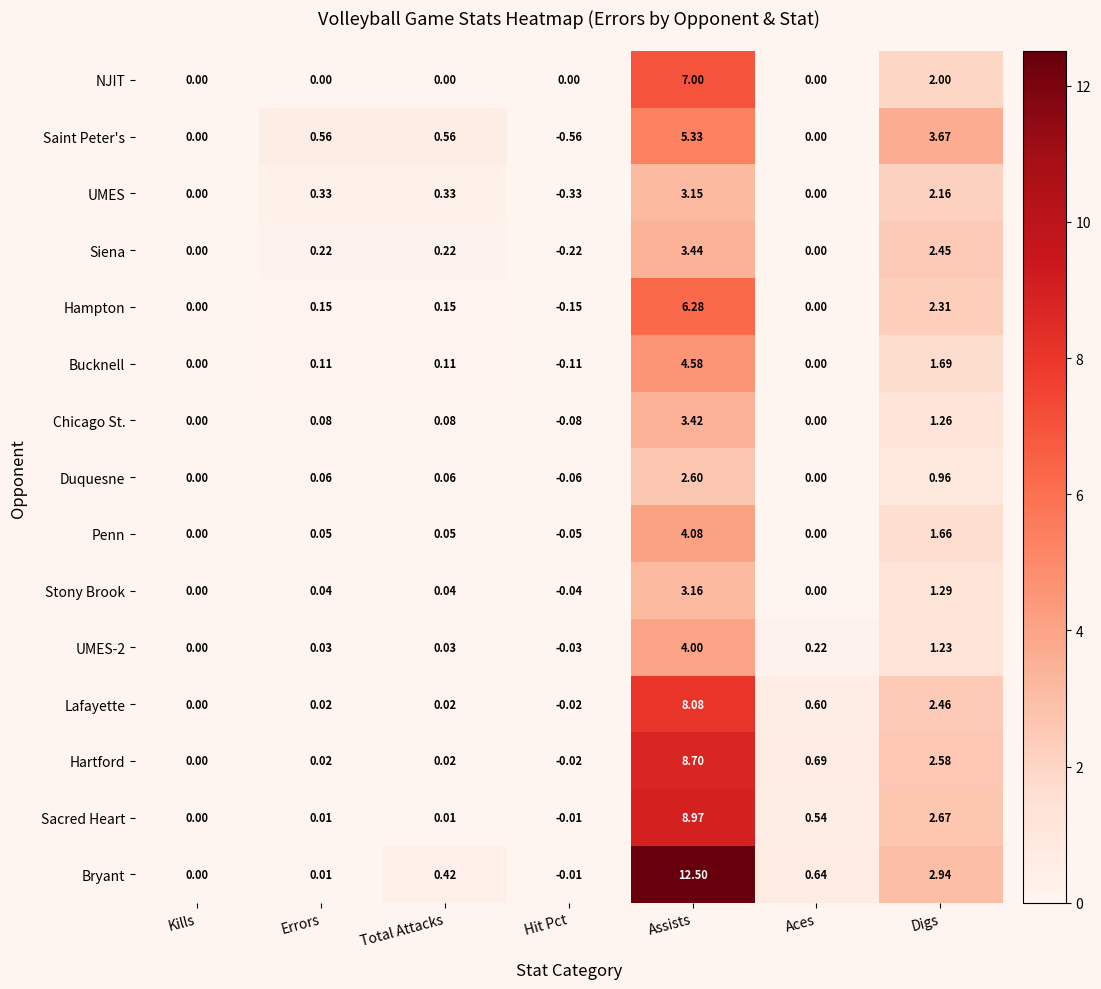

Which series has the largest range (max minus min)?

Bryant